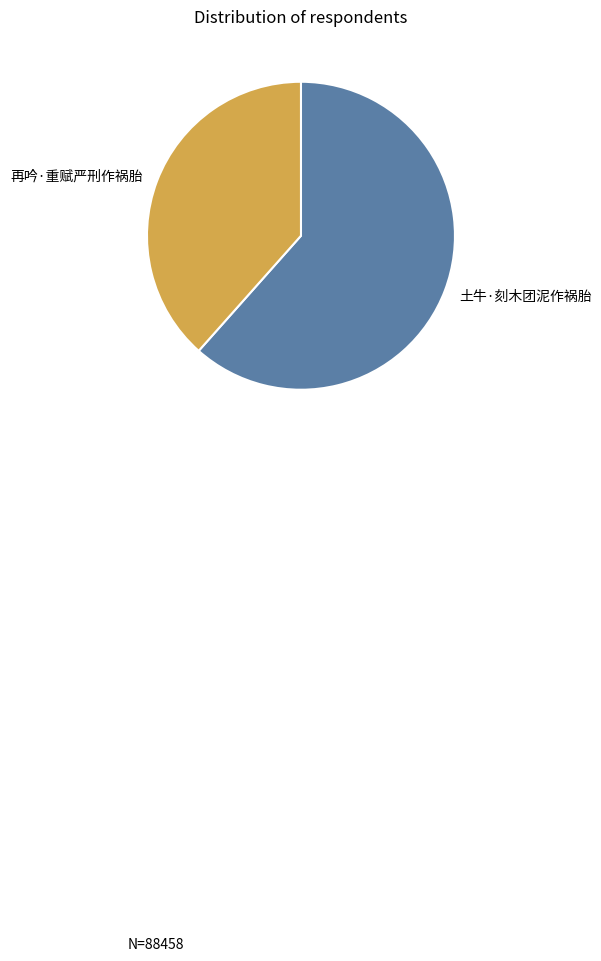

Is it true that 土牛·刻木团泥作祸胎 is 62% of the pie?

True